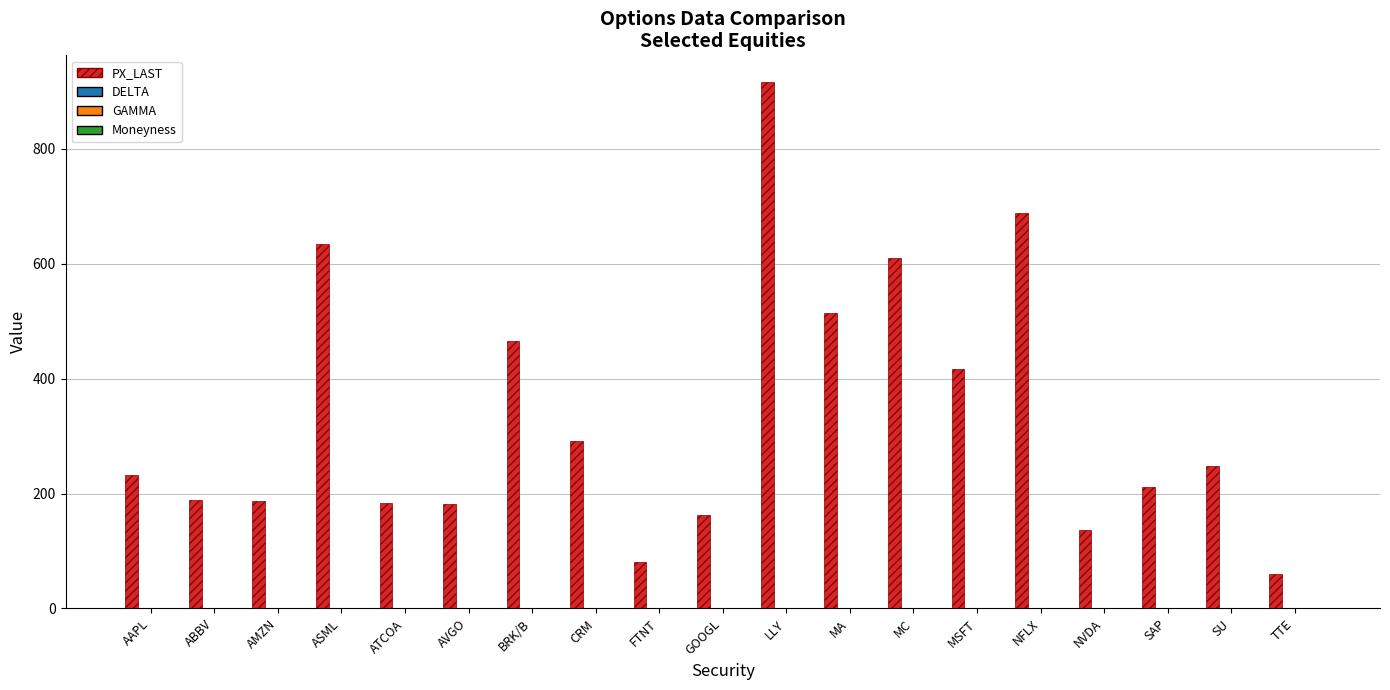

Which series has the largest total across all categories?

PX_LAST